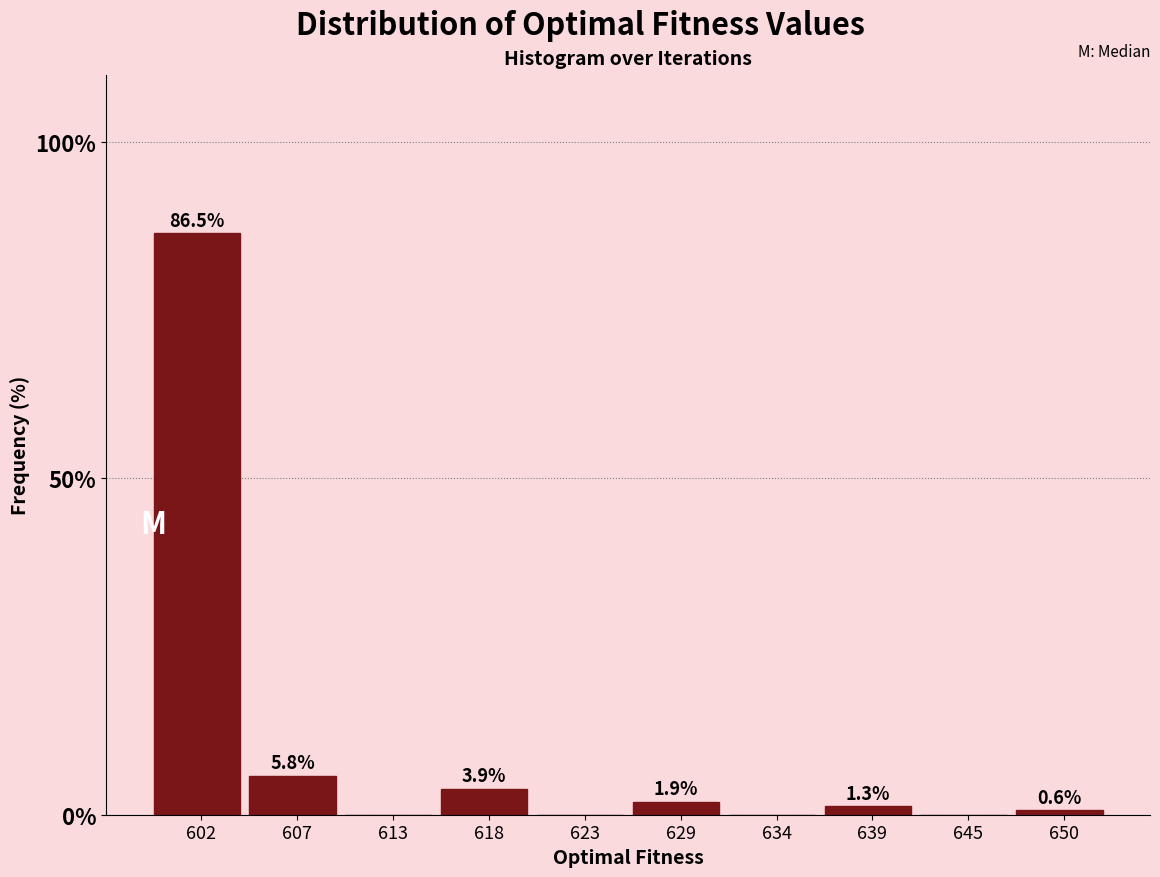

Reading left to right, what are all the values shown in this chart?

602=86.5	607=5.8	613=0.0	618=3.9	623=0.0	629=1.9	634=0.0	639=1.3	645=0.0	650=0.6